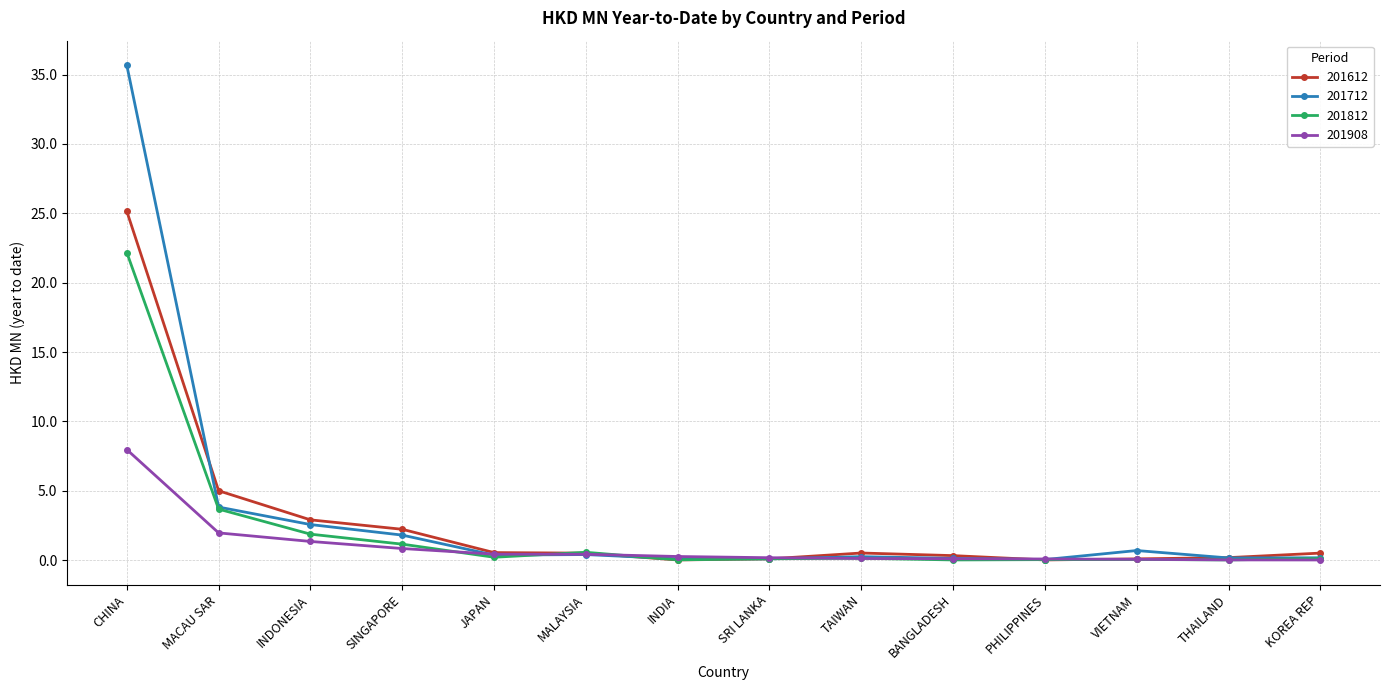

What is the difference between the maximum and minimum values in the 201712 series?

35.6